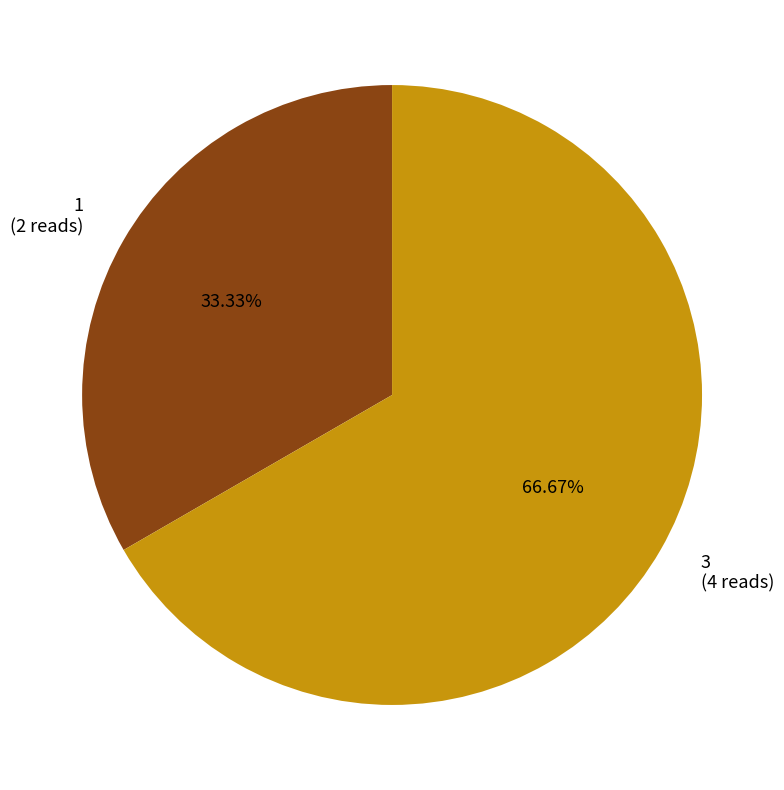

Rank the categories by value from highest to lowest.

3, 1